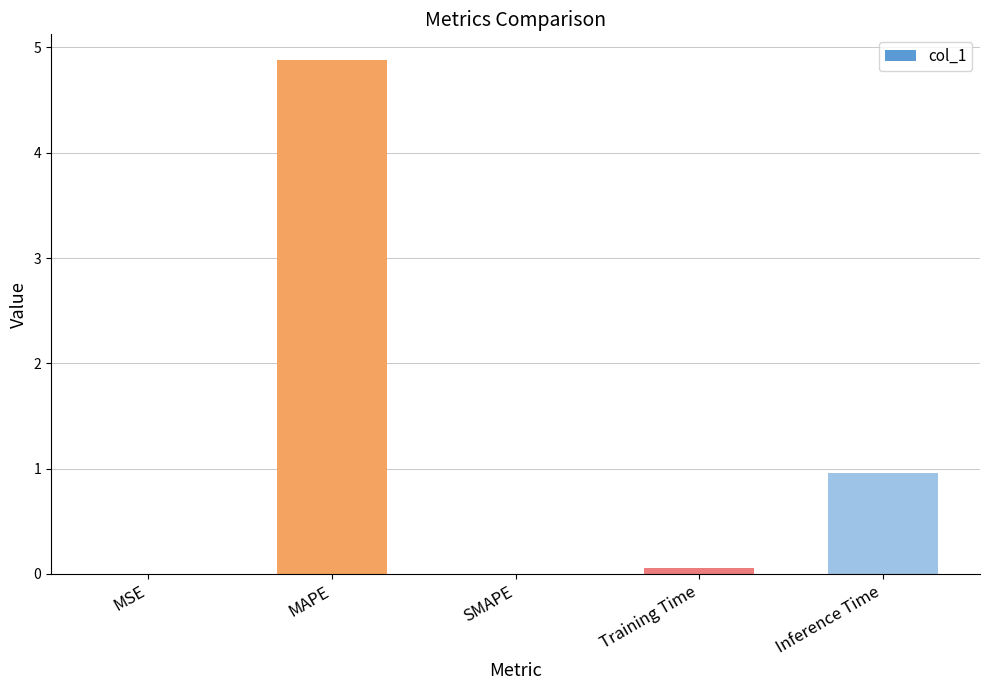

True or false: the data shows 0.0 at MSE.

True